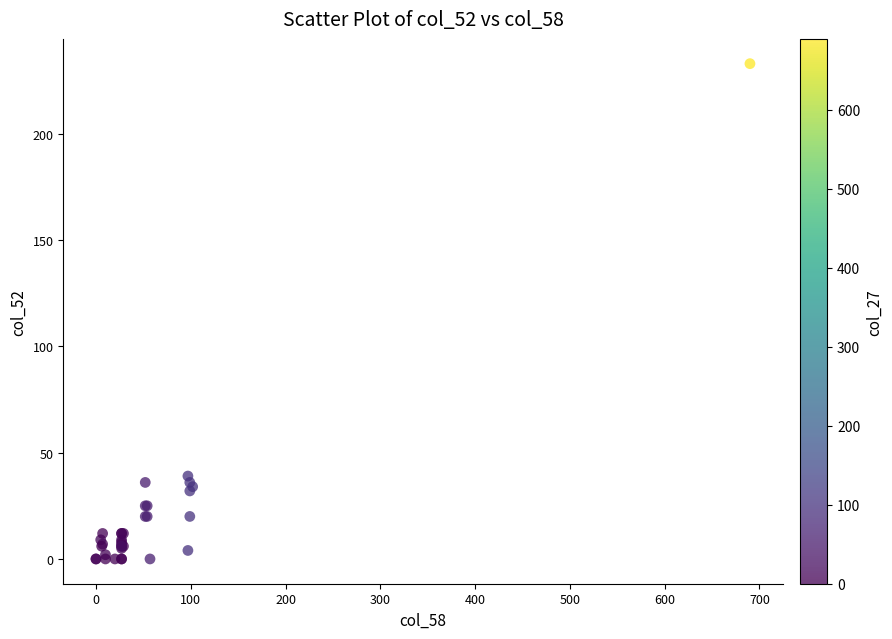

What Y value in the scatter plot is closest to 116?

39